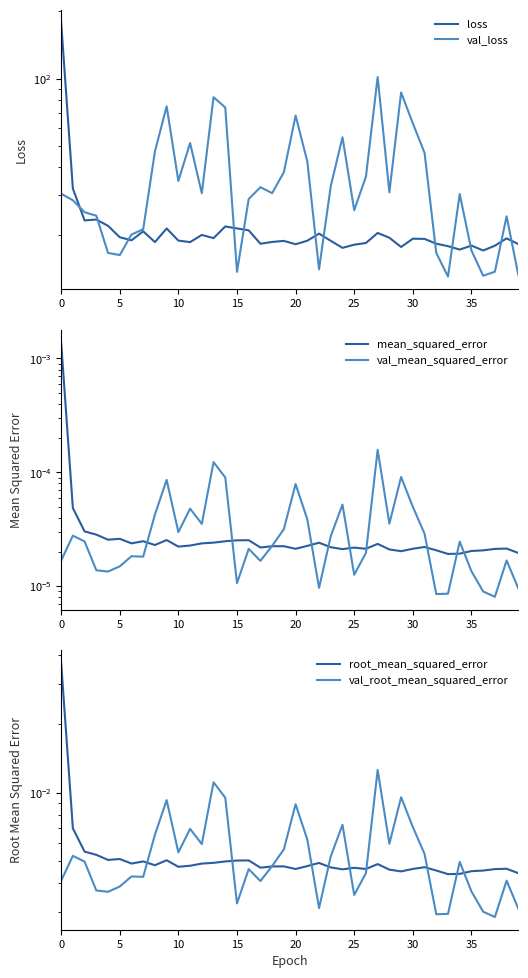

The val_root_mean_squared_error series shows 0.0 at 14. True or false?

False